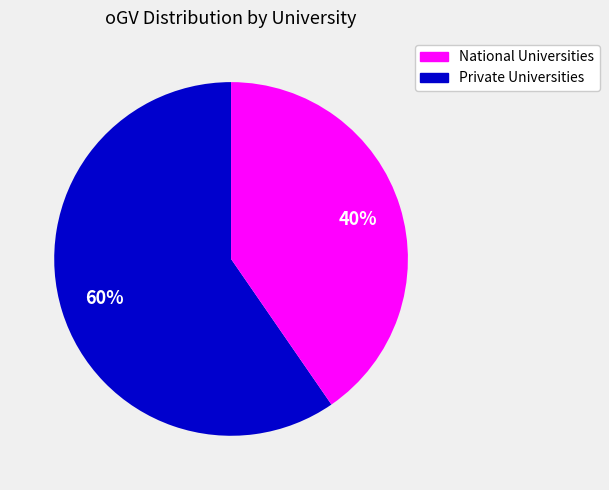

To the nearest percent, what is the average slice percentage?

50%